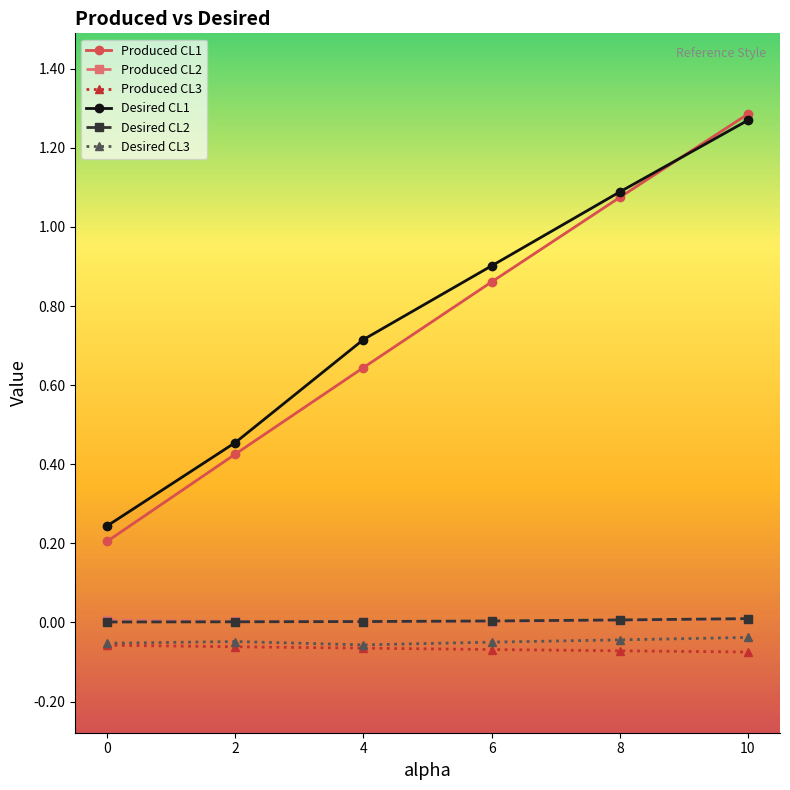

Which label corresponds to the largest value in the chart?

10